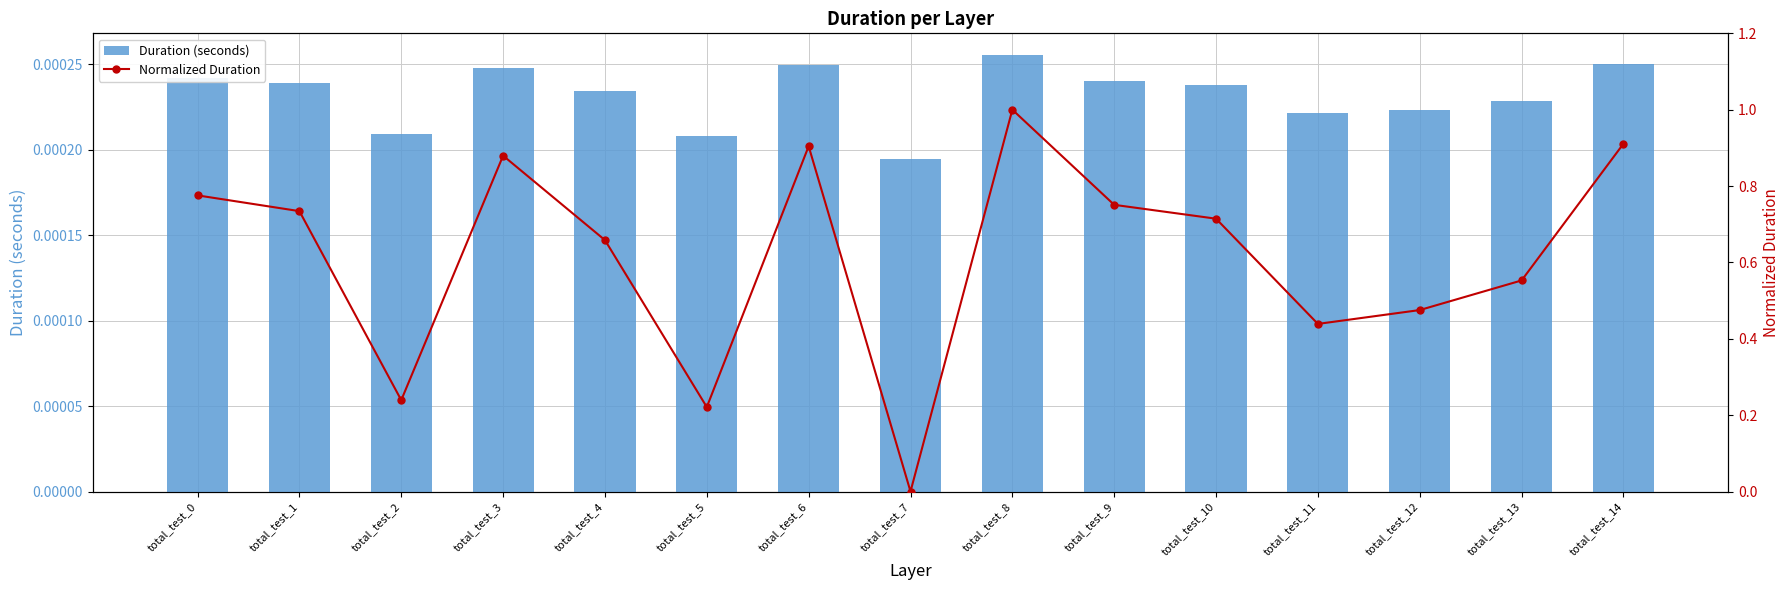

Reading right to left, what are all the values shown in this chart?

Duration (seconds): total_test_14=0.0	total_test_13=0.0	total_test_12=0.0	total_test_11=0.0	total_test_10=0.0	total_test_9=0.0	total_test_8=0.0	total_test_7=0.0	total_test_6=0.0	total_test_5=0.0	total_test_4=0.0	total_test_3=0.0	total_test_2=0.0	total_test_1=0.0	total_test_0=0.0
Normalized Duration: total_test_14=0.9	total_test_13=0.6	total_test_12=0.5	total_test_11=0.4	total_test_10=0.7	total_test_9=0.8	total_test_8=1.0	total_test_7=0.0	total_test_6=0.9	total_test_5=0.2	total_test_4=0.7	total_test_3=0.9	total_test_2=0.2	total_test_1=0.7	total_test_0=0.8